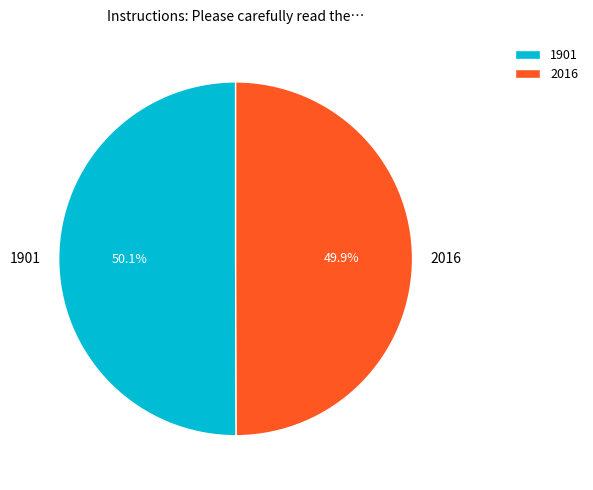

Does any single category account for the majority?

Yes